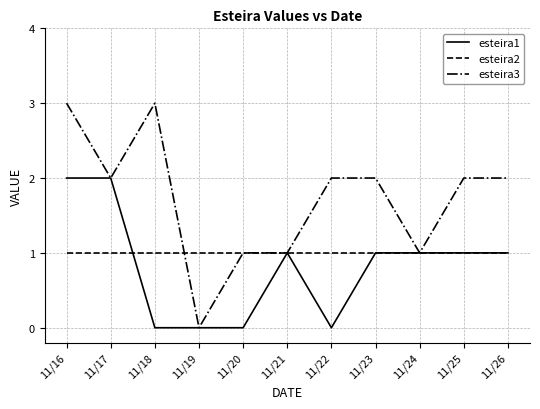

The esteira1 series shows 1 at 11/26. True or false?

True